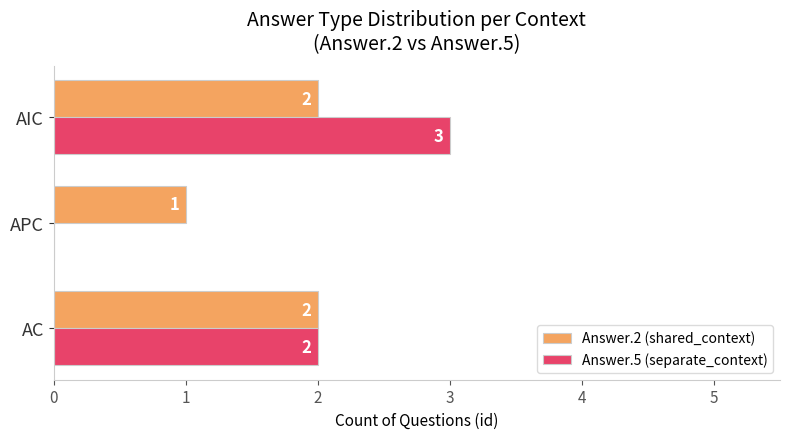

Between APC and AIC, which series saw the biggest shift?

Answer.5 (separate_context)